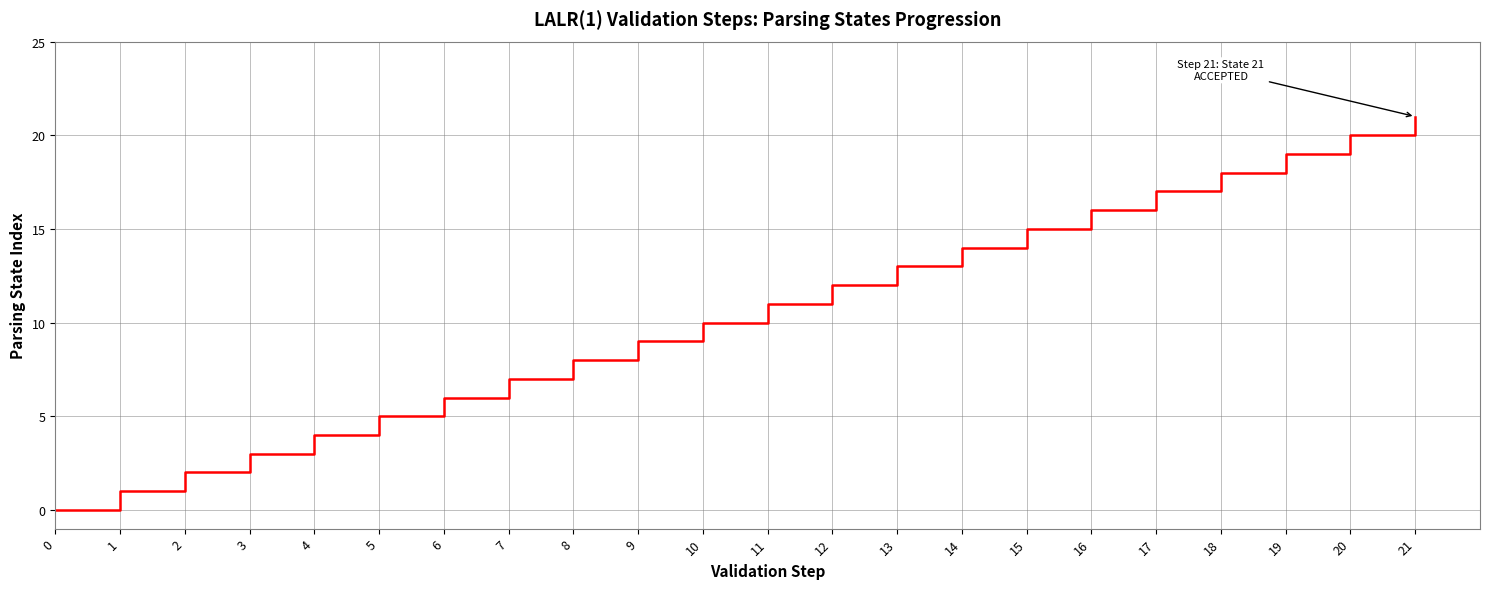

What is the change in value from 6 to 16?

+10